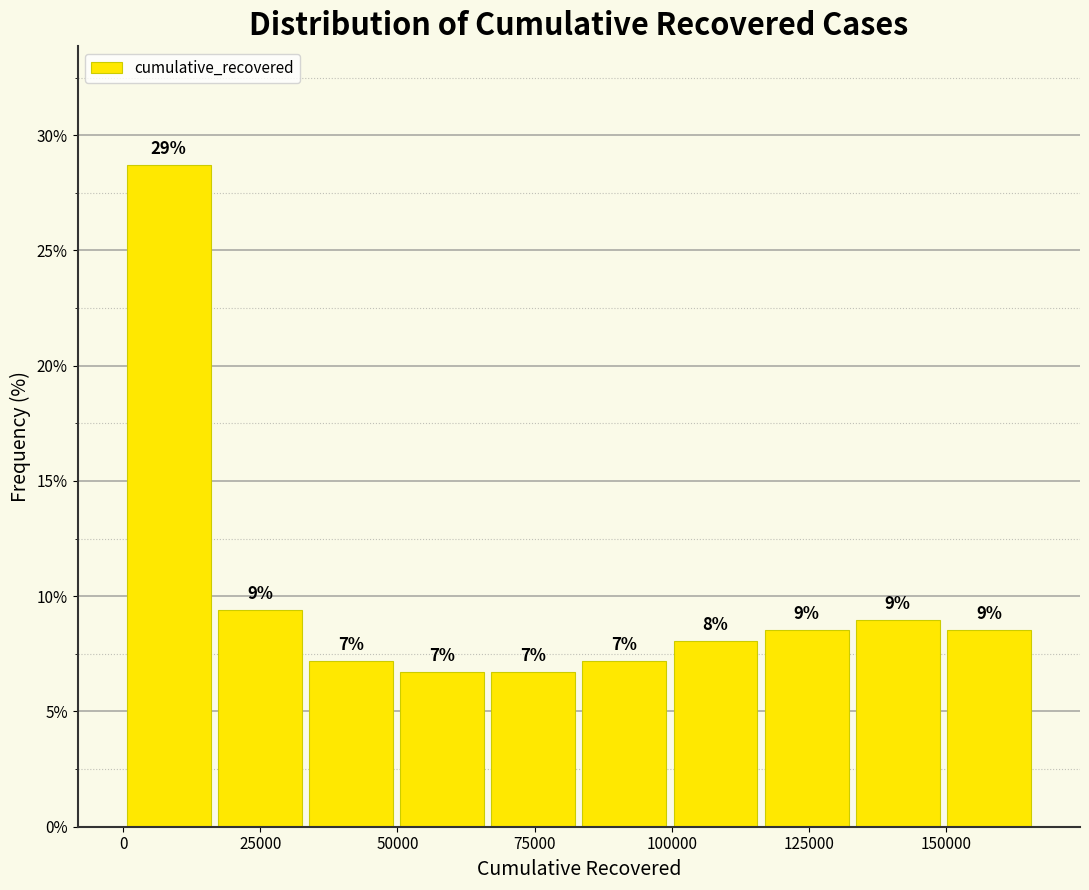

Around what value on the x-axis is the tallest bar? Give the approximate position of its centre, as read against the axis.

10000